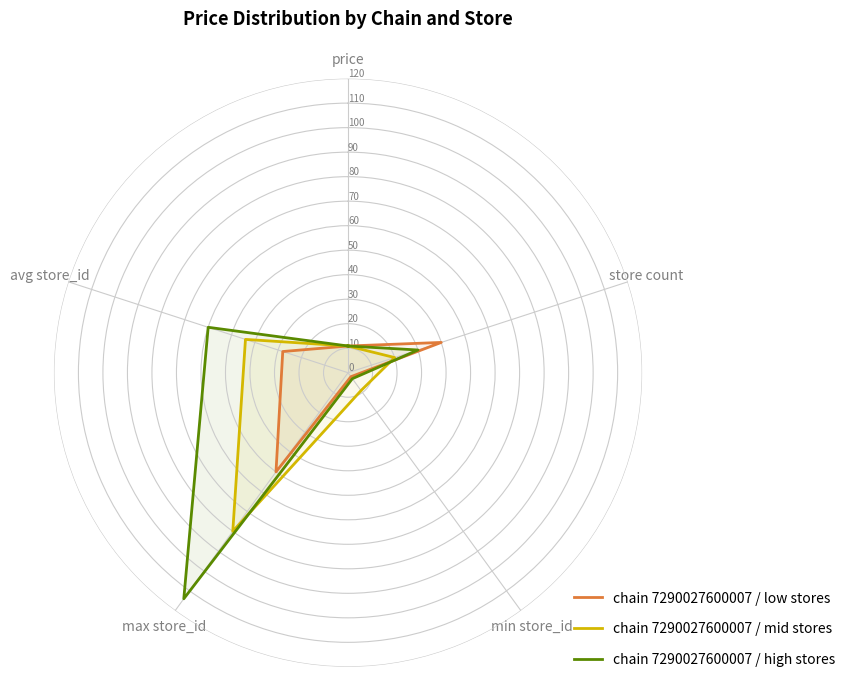

Reading left to right, list all the values displayed in this chart.

chain 7290027600007 / low stores: 10.9	40.0	2.0	50.0	28.0	10.9
chain 7290027600007 / mid stores: 10.9	20.0	9.0	80.0	44.0	10.9
chain 7290027600007 / high stores: 10.9	30.0	3.0	114.0	60.0	10.9